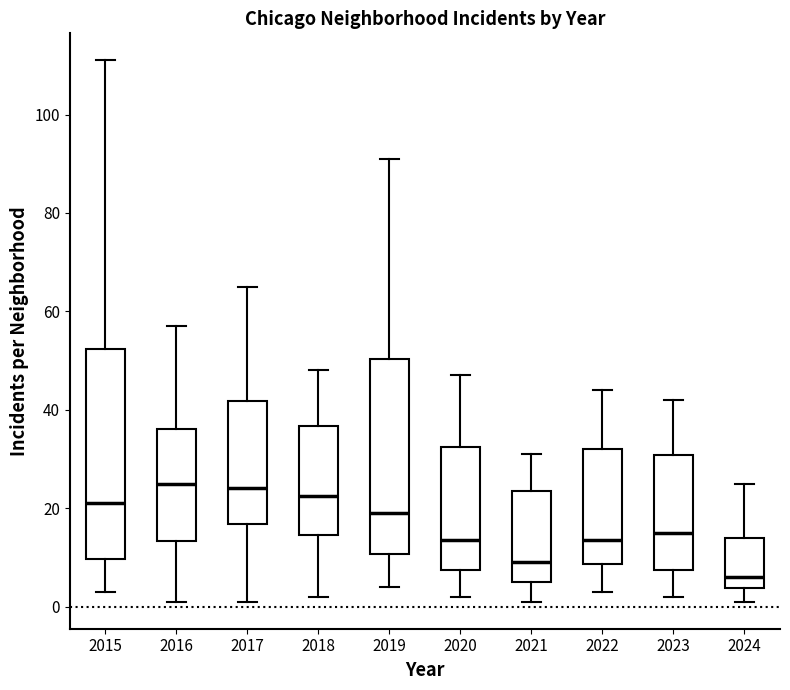

Where does the median line of the box at x = 2015 sit on the y-axis? The values are not printed on the chart, so give them approximately, as read against the axis.

22